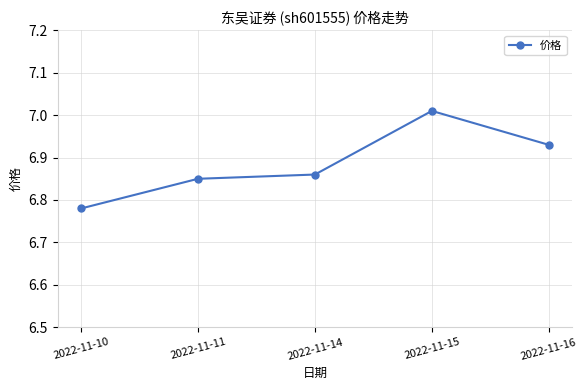

List the labels in order of value, largest first.

2022-11-15, 2022-11-16, 2022-11-14, 2022-11-11, 2022-11-10